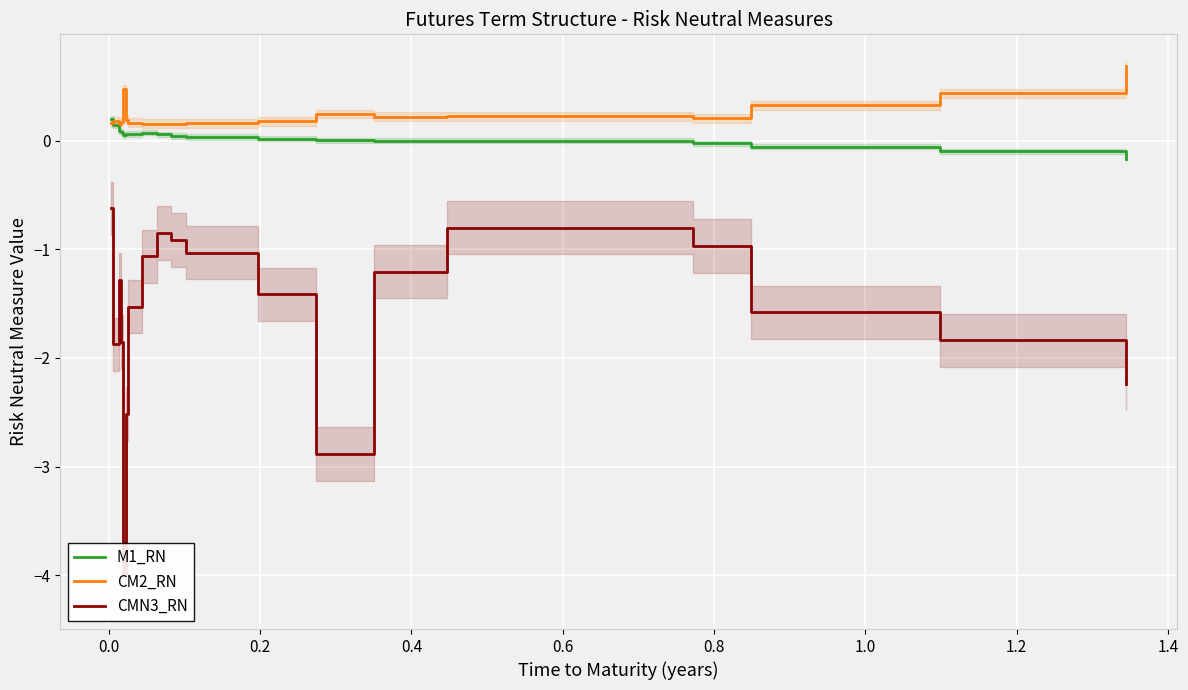

How many values in M1_RN are below zero?

5